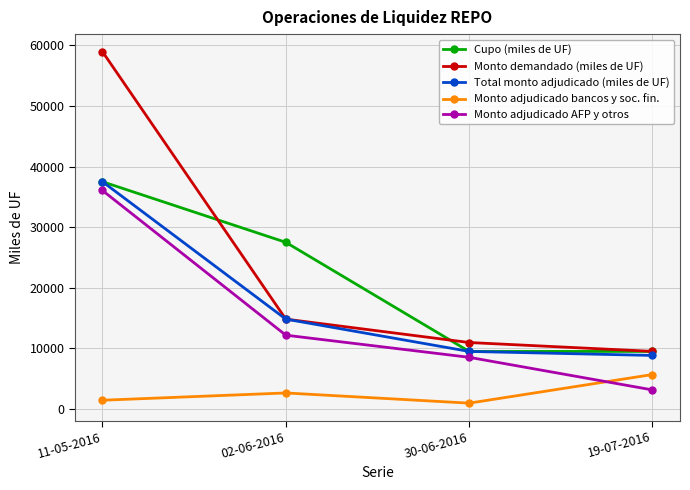

The value of Monto adjudicado bancos y soc. fin. at 19-07-2016 is 5690. True or false?

True